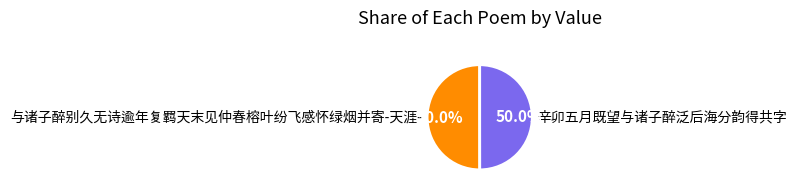

Approximately how many times larger is the value at 与诸子醉别久无诗逾年复羁天末见仲春榕叶纷飞感怀绿烟并寄-天涯- compared to 辛卯五月既望与诸子醉泛后海分韵得共字?

1.0